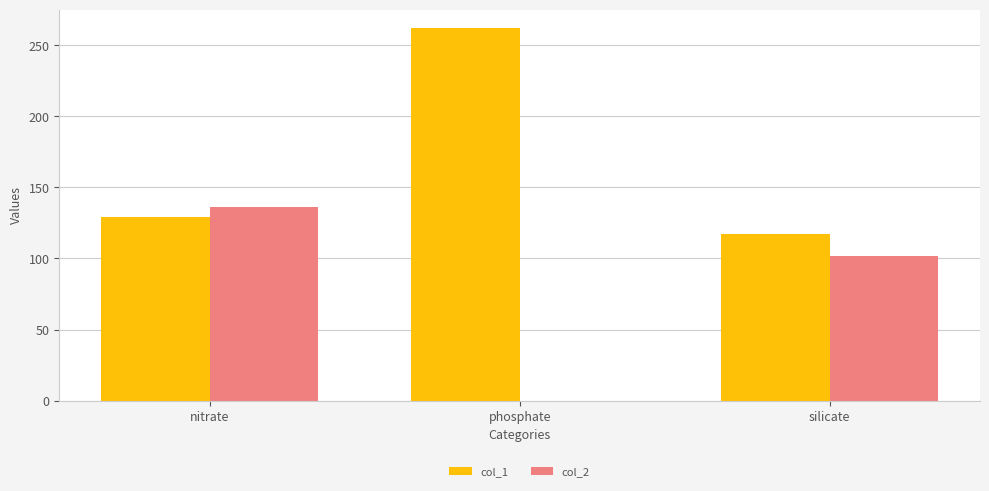

What is the approximate value of col_1 at nitrate, to the nearest 10?

130